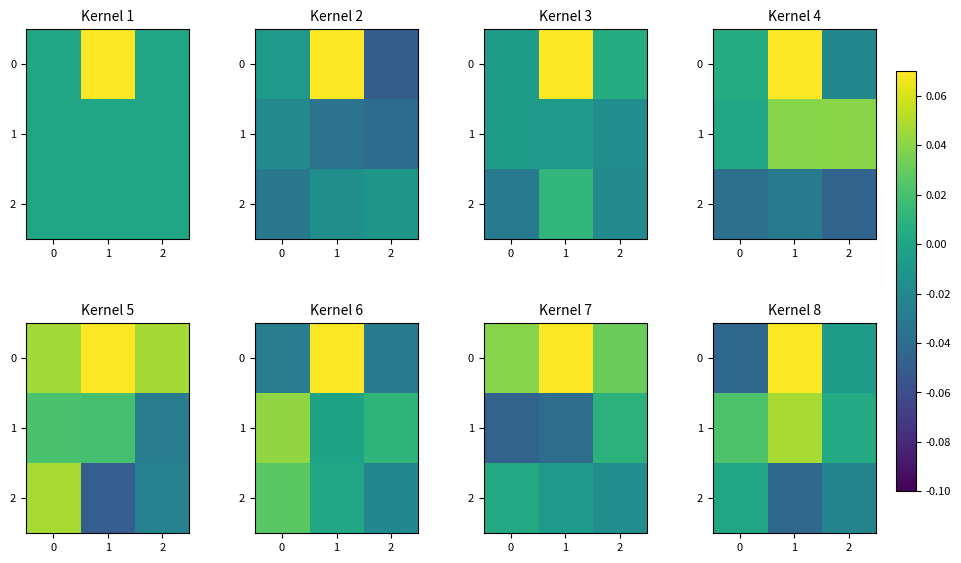

What is the difference between the maximum and minimum values in the row_0 series?

0.1